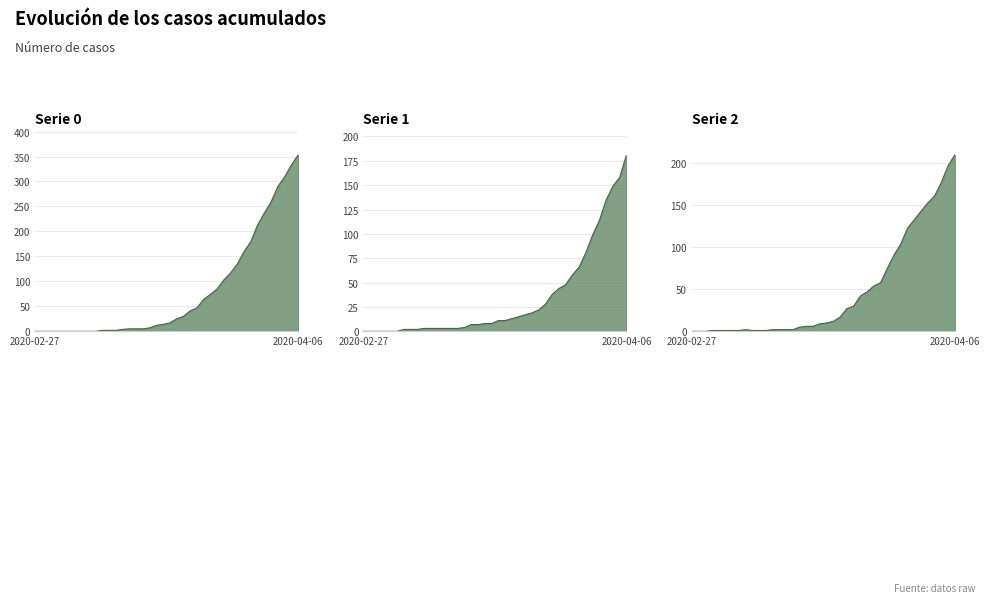

Reading left to right, list all the values displayed in this chart.

0: 2020-02-27=0	2020-02-28=0	2020-02-29=0	2020-03-01=0	2020-03-02=0	2020-03-03=0	2020-03-04=0	2020-03-05=0	2020-03-06=0	2020-03-07=0	2020-03-08=2	2020-03-09=2	2020-03-10=2	2020-03-11=4	2020-03-12=5	2020-03-13=5	2020-03-14=5	2020-03-15=7	2020-03-16=12	2020-03-17=14	2020-03-18=17	2020-03-19=25	2020-03-20=30	2020-03-21=41	2020-03-22=47	2020-03-23=64	2020-03-24=74	2020-03-25=85	2020-03-26=103	2020-03-27=117	2020-03-28=135	2020-03-29=160	2020-03-30=180	2020-03-31=213	2020-04-01=237	2020-04-02=259	2020-04-03=290	2020-04-04=309	2020-04-05=333	2020-04-06=353
1: 2020-02-27=0	2020-02-28=0	2020-02-29=0	2020-03-01=0	2020-03-02=0	2020-03-03=0	2020-03-04=2	2020-03-05=2	2020-03-06=2	2020-03-07=3	2020-03-08=3	2020-03-09=3	2020-03-10=3	2020-03-11=3	2020-03-12=3	2020-03-13=4	2020-03-14=7	2020-03-15=7	2020-03-16=8	2020-03-17=8	2020-03-18=11	2020-03-19=11	2020-03-20=13	2020-03-21=15	2020-03-22=17	2020-03-23=19	2020-03-24=22	2020-03-25=28	2020-03-26=38	2020-03-27=44	2020-03-28=48	2020-03-29=58	2020-03-30=66	2020-03-31=81	2020-04-01=99	2020-04-02=114	2020-04-03=135	2020-04-04=149	2020-04-05=158	2020-04-06=181
2: 2020-02-27=0	2020-02-28=0	2020-02-29=0	2020-03-01=1	2020-03-02=1	2020-03-03=1	2020-03-04=1	2020-03-05=1	2020-03-06=2	2020-03-07=1	2020-03-08=1	2020-03-09=1	2020-03-10=2	2020-03-11=2	2020-03-12=2	2020-03-13=2	2020-03-14=5	2020-03-15=6	2020-03-16=6	2020-03-17=9	2020-03-18=10	2020-03-19=12	2020-03-20=17	2020-03-21=27	2020-03-22=30	2020-03-23=42	2020-03-24=47	2020-03-25=54	2020-03-26=58	2020-03-27=75	2020-03-28=91	2020-03-29=104	2020-03-30=123	2020-03-31=133	2020-04-01=143	2020-04-02=153	2020-04-03=161	2020-04-04=177	2020-04-05=197	2020-04-06=210